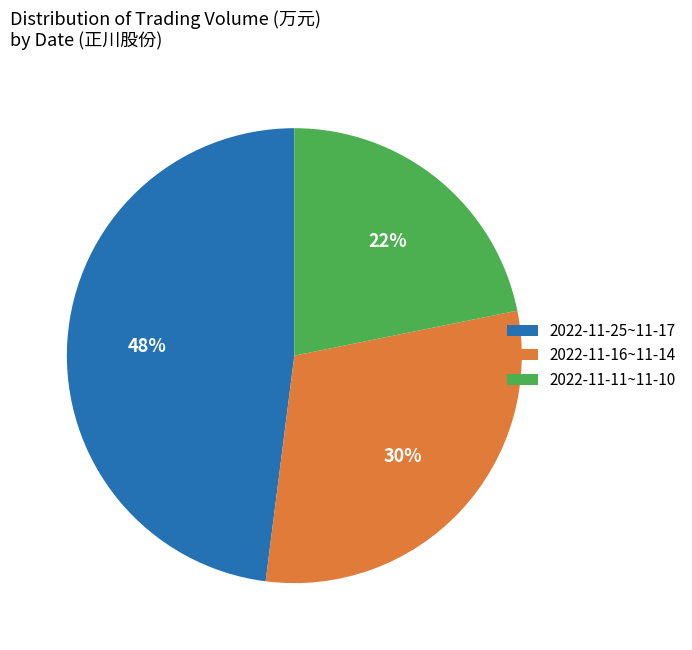

How many segments does this pie chart have?

3